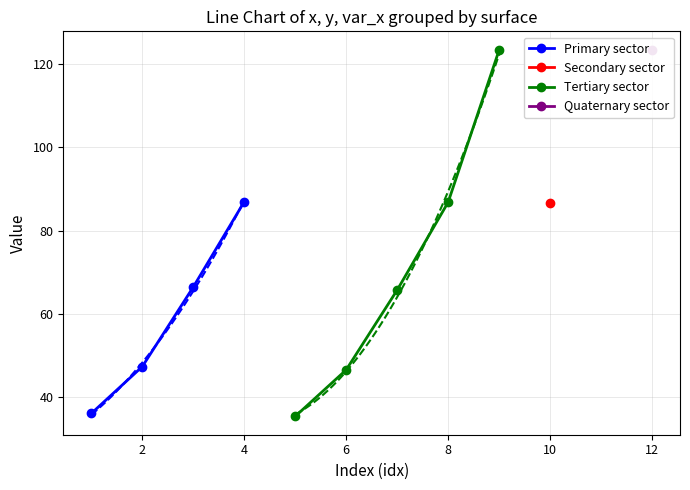

True or false: var_y and x_vals cross at least once.

False